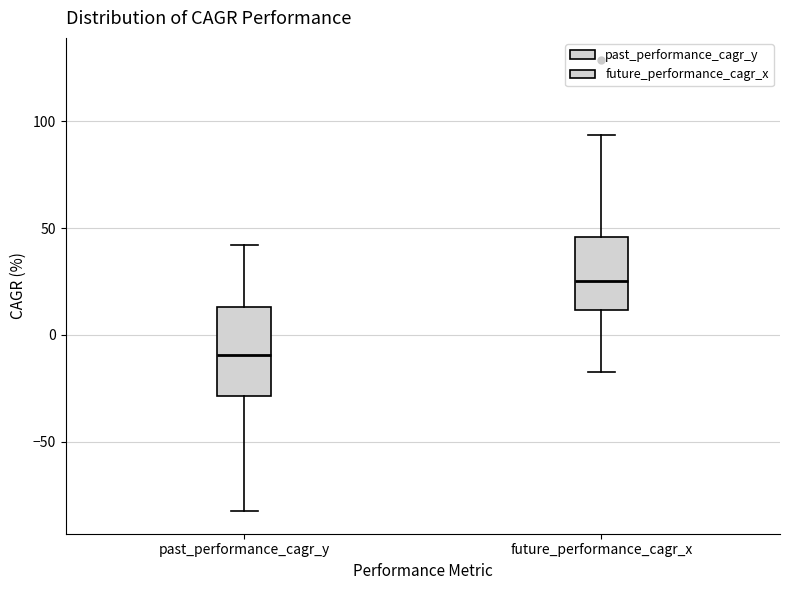

Which box has the lowest median line?

past_performance_cagr_y